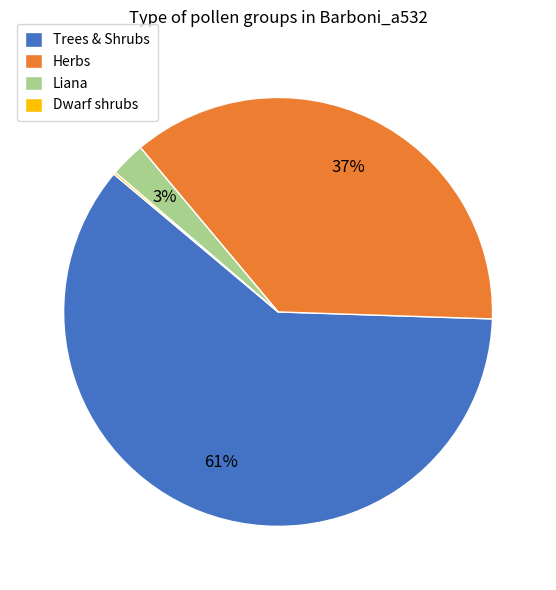

Do Trees & Shrubs and Herbs together represent more than half of the pie?

Yes